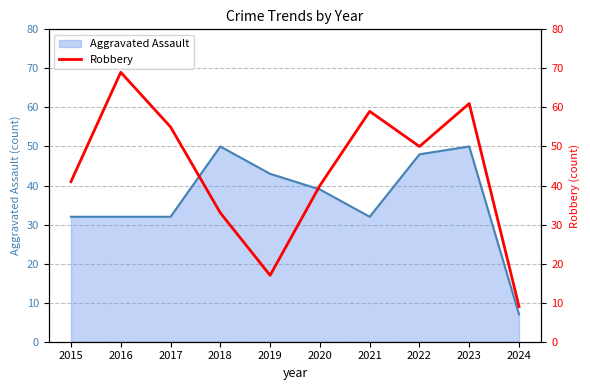

The value at 2019 is 23. True or false?

False